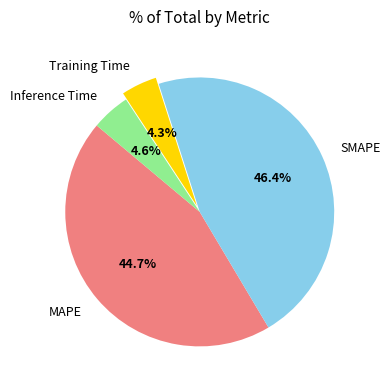

The Training Time slice represents 4% of the pie. True or false?

True